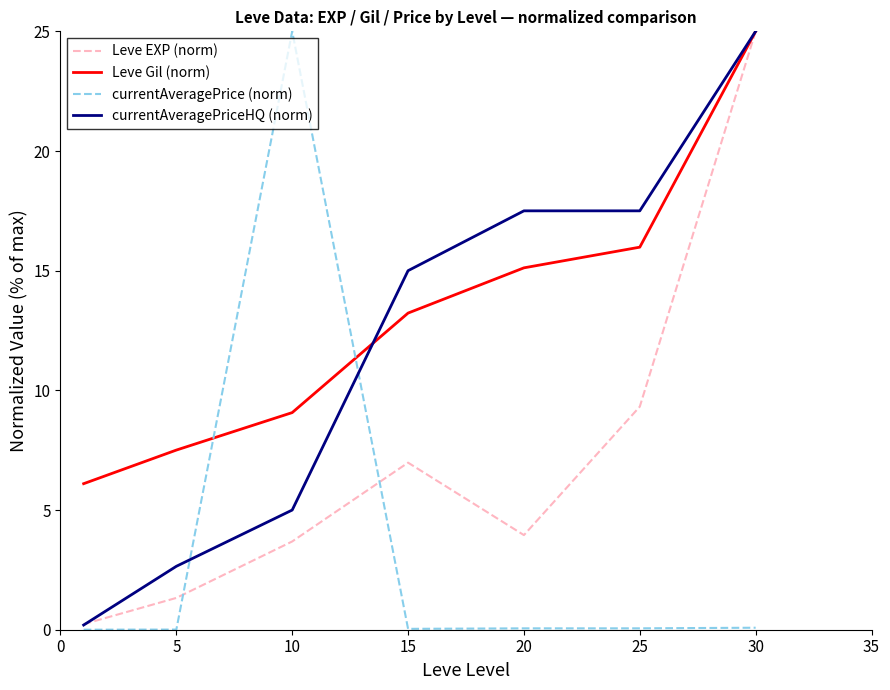

What is the sum of all Leve EXP (norm) values?

50.5